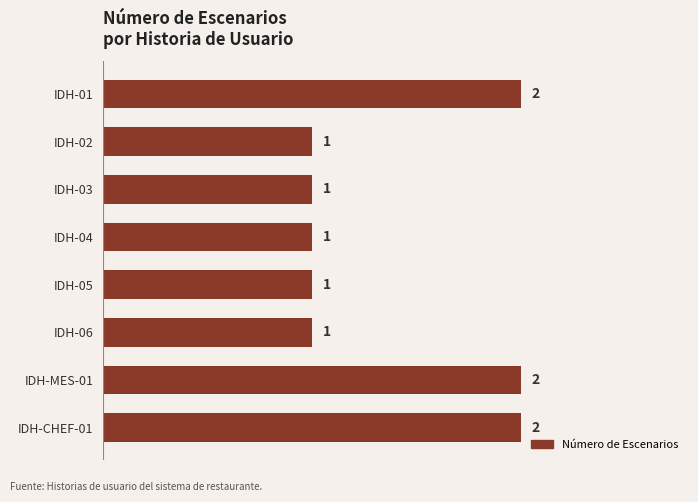

What position from the top is IDH-01?

1